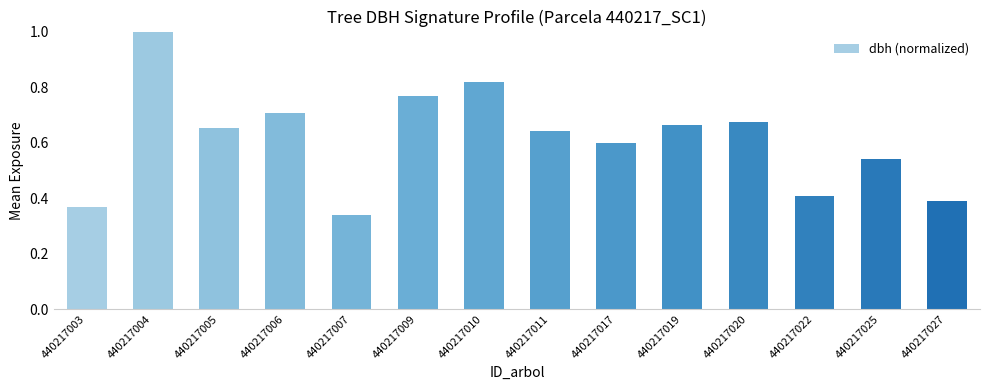

What is the sum of all values?

8.6